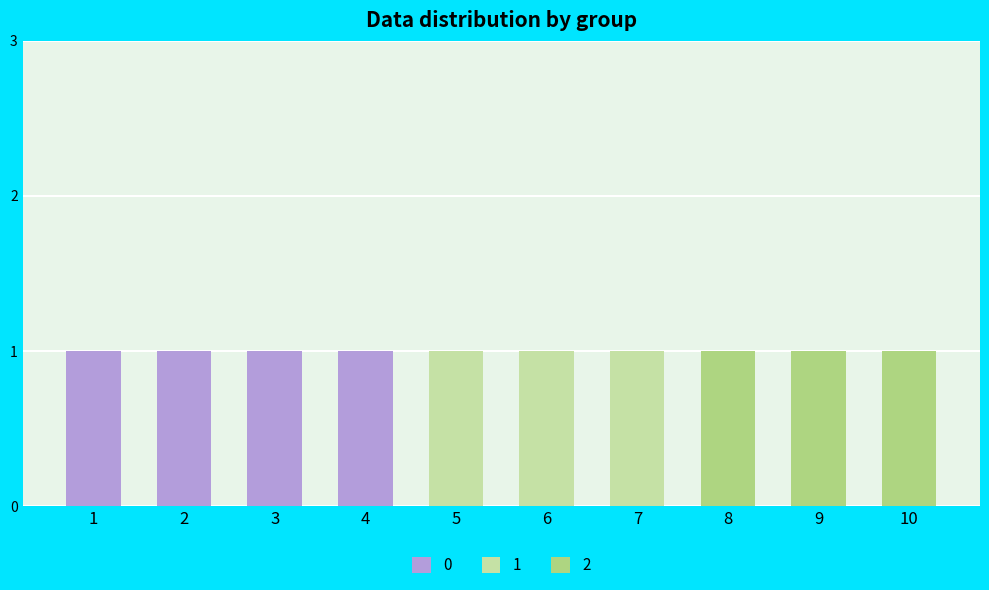

Reading left to right, transcribe the values for 0.

1=1	2=1	3=1	4=1	5=0	6=0	7=0	8=0	9=0	10=0